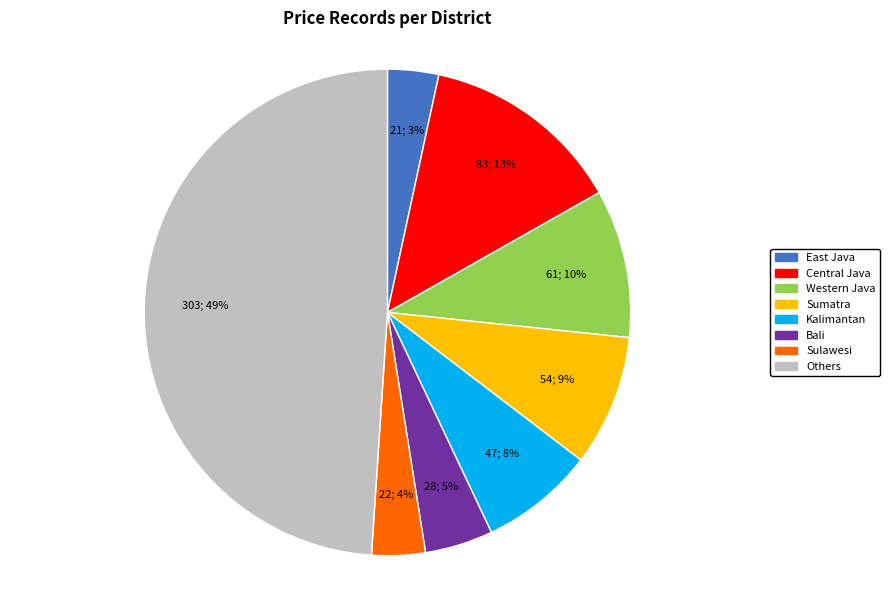

Is Kalimantan the majority of the pie?

No